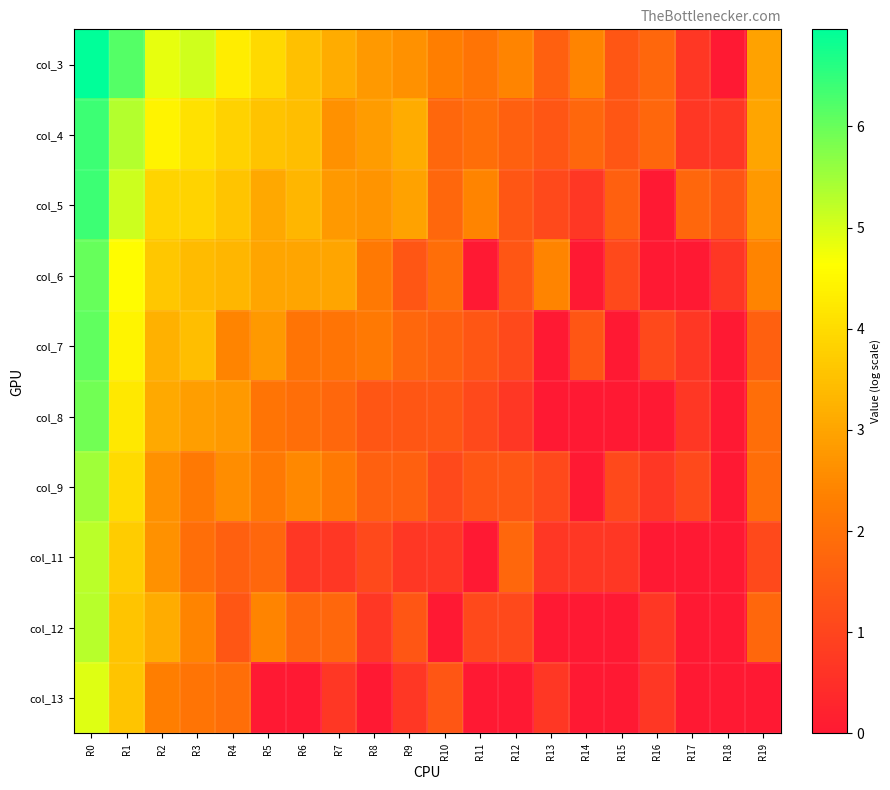

Reading left to right, transcribe all the data shown in this chart.

col_3: R0=7.0	R1=6.2	R2=4.8	R3=5.1	R4=4.3	R5=4.0	R6=3.5	R7=3.1	R8=2.8	R9=2.6	R10=2.3	R11=2.1	R12=2.4	R13=1.6	R14=2.4	R15=1.4	R16=1.8	R17=0.7	R18=0.0	R19=2.9
col_4: R0=6.4	R1=5.3	R2=4.4	R3=4.1	R4=3.8	R5=3.6	R6=3.5	R7=2.6	R8=2.8	R9=3.1	R10=1.8	R11=1.9	R12=1.6	R13=1.4	R14=1.8	R15=1.4	R16=1.8	R17=0.7	R18=0.7	R19=3.0
col_5: R0=6.4	R1=5.1	R2=3.9	R3=3.9	R4=3.6	R5=3.0	R6=3.3	R7=2.8	R8=2.7	R9=2.9	R10=1.8	R11=2.4	R12=1.4	R13=1.1	R14=0.7	R15=1.6	R16=0.0	R17=1.8	R18=1.4	R19=2.8
col_6: R0=6.0	R1=4.6	R2=3.6	R3=3.4	R4=3.3	R5=3.0	R6=3.0	R7=3.0	R8=2.2	R9=1.4	R10=1.9	R11=0.0	R12=1.4	R13=2.4	R14=0.0	R15=1.1	R16=0.0	R17=0.0	R18=0.7	R19=2.4
col_7: R0=6.1	R1=4.4	R2=3.2	R3=3.5	R4=2.4	R5=2.8	R6=2.1	R7=2.1	R8=2.2	R9=1.8	R10=1.6	R11=1.4	R12=1.1	R13=0.0	R14=1.4	R15=0.0	R16=1.1	R17=0.7	R18=0.0	R19=1.6
col_8: R0=5.9	R1=4.2	R2=3.1	R3=2.9	R4=2.8	R5=2.1	R6=1.9	R7=1.8	R8=1.4	R9=1.4	R10=1.4	R11=1.1	R12=0.7	R13=0.0	R14=0.0	R15=0.0	R16=0.0	R17=0.7	R18=0.0	R19=1.9
col_9: R0=5.5	R1=4.0	R2=2.6	R3=2.2	R4=2.6	R5=2.2	R6=2.5	R7=2.2	R8=1.6	R9=1.6	R10=1.1	R11=1.4	R12=1.4	R13=1.1	R14=0.0	R15=1.1	R16=0.7	R17=1.1	R18=0.0	R19=1.9
col_11: R0=5.3	R1=3.7	R2=2.6	R3=1.9	R4=1.6	R5=1.8	R6=0.7	R7=0.7	R8=1.1	R9=0.7	R10=0.7	R11=0.0	R12=1.8	R13=0.7	R14=0.7	R15=0.7	R16=0.0	R17=0.0	R18=0.0	R19=1.1
col_12: R0=5.3	R1=3.6	R2=3.1	R3=2.4	R4=1.4	R5=2.4	R6=1.8	R7=1.8	R8=0.7	R9=1.4	R10=0.0	R11=1.1	R12=1.1	R13=0.0	R14=0.0	R15=0.0	R16=0.7	R17=0.0	R18=0.0	R19=1.8
col_13: R0=4.9	R1=3.6	R2=2.3	R3=2.1	R4=1.9	R5=0.0	R6=0.0	R7=0.7	R8=0.0	R9=0.7	R10=1.4	R11=0.0	R12=0.0	R13=0.7	R14=0.0	R15=0.0	R16=0.7	R17=0.0	R18=0.0	R19=0.0